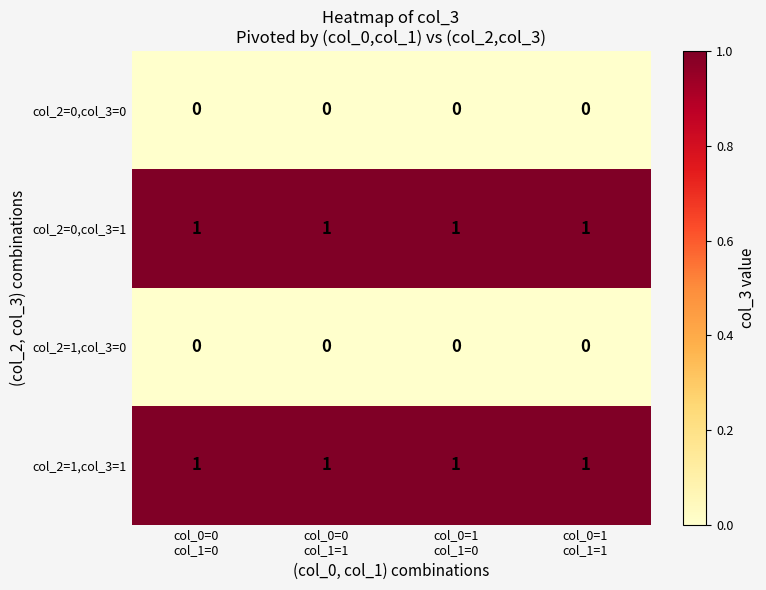

At how many categories does at least one series exceed 0?

4